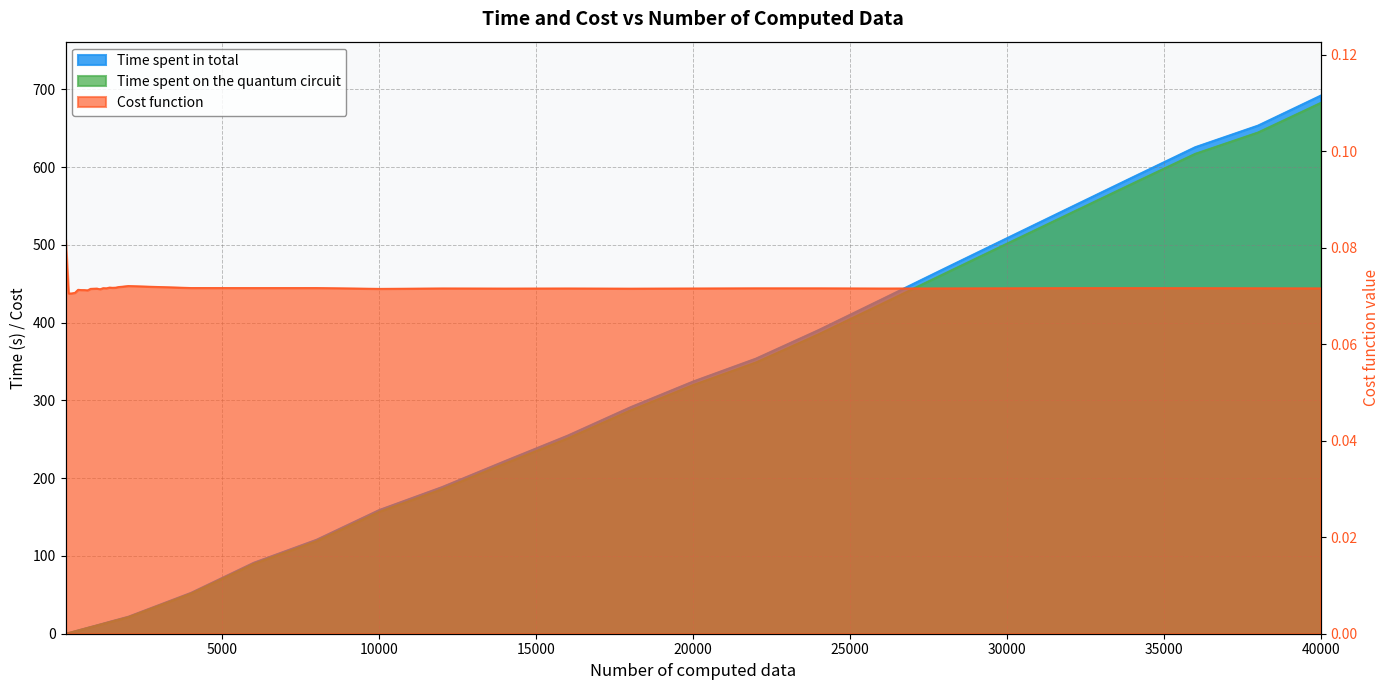

Which has a higher value, 1300 or 100?

1300